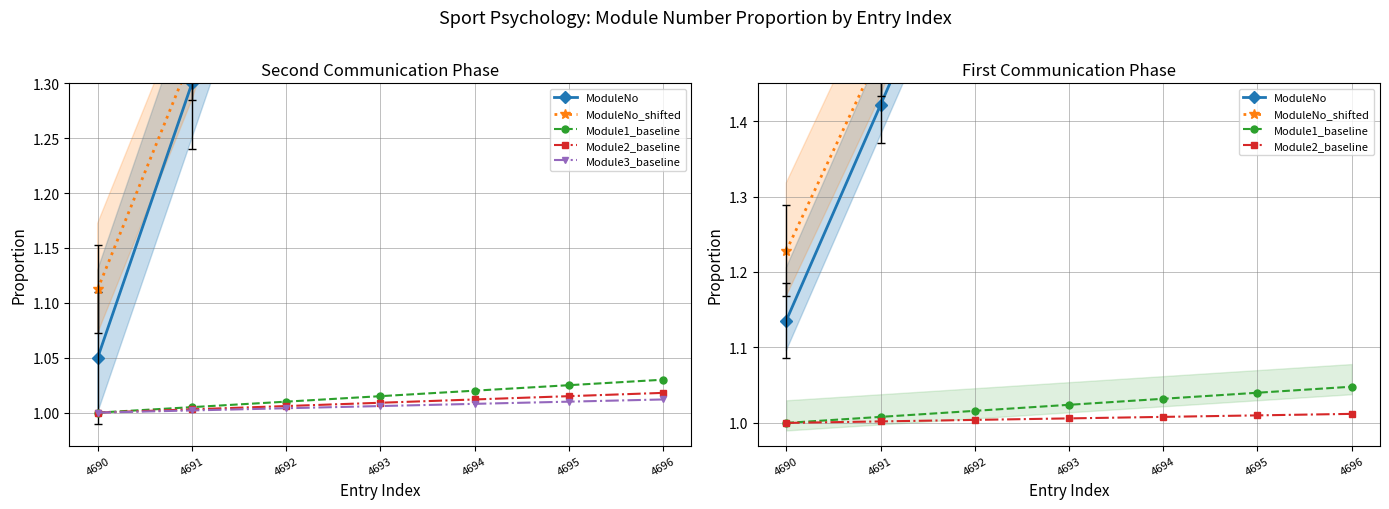

What is the value of the Module3_baseline point at the 3rd from the left?

1.0